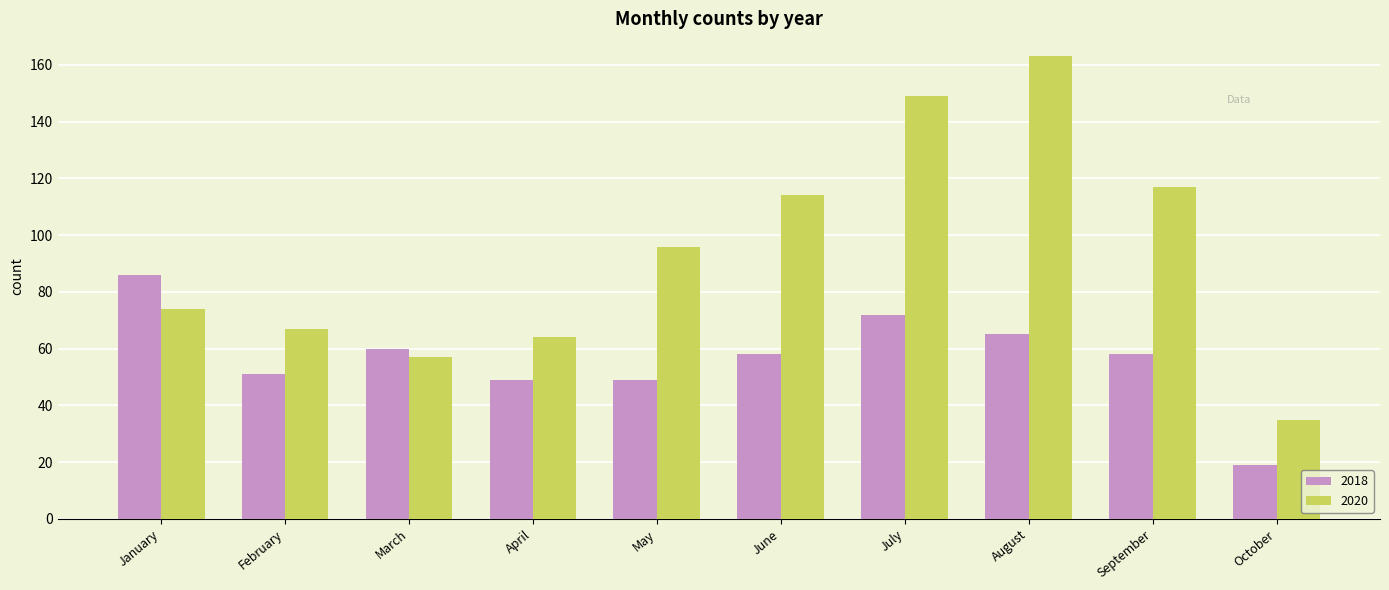

What is the total value across all series at September?

175